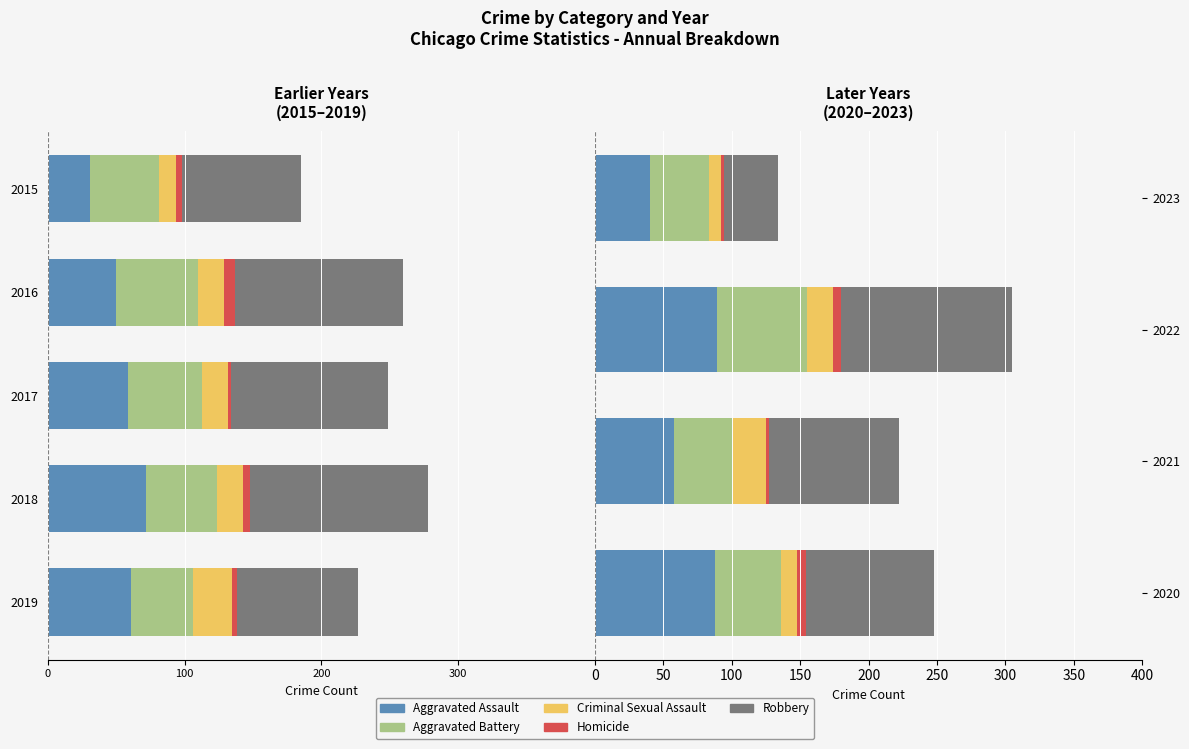

What is the value of the Aggravated Battery bar at the 4th from the left?

43